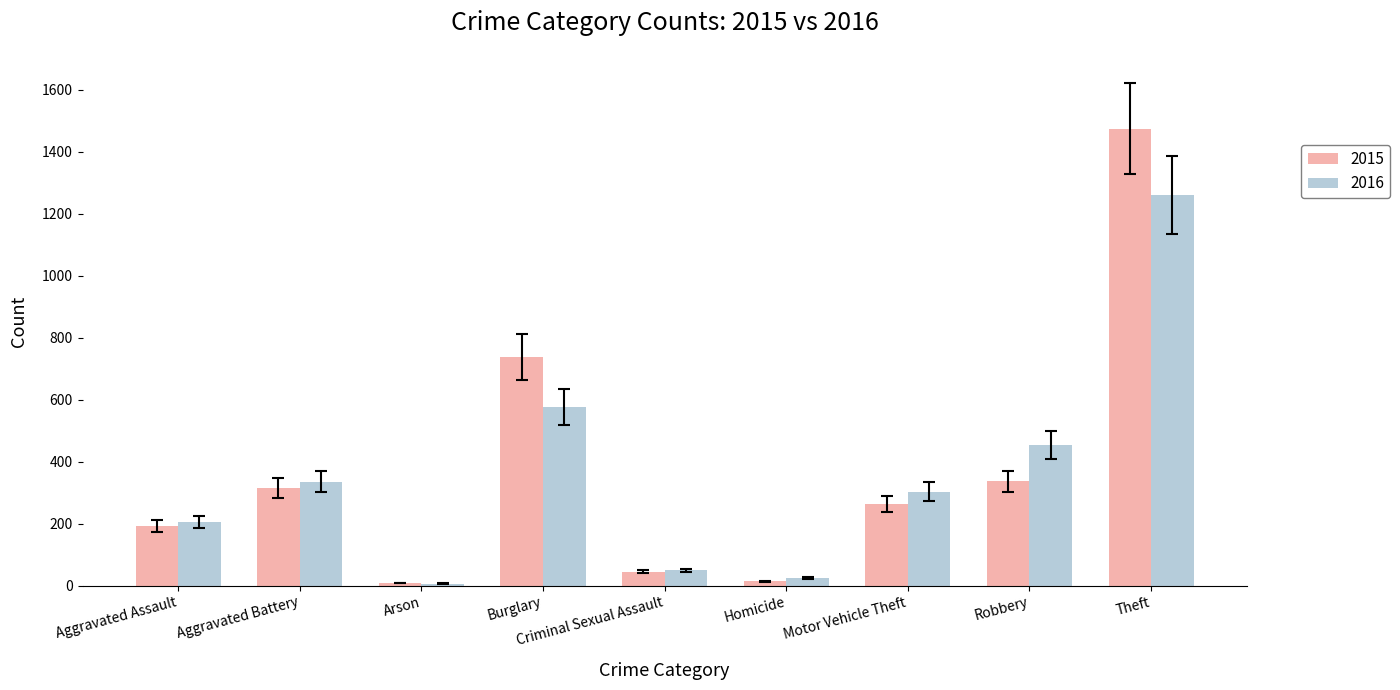

Rank the series at Aggravated Battery from highest to lowest value.

2016, 2015